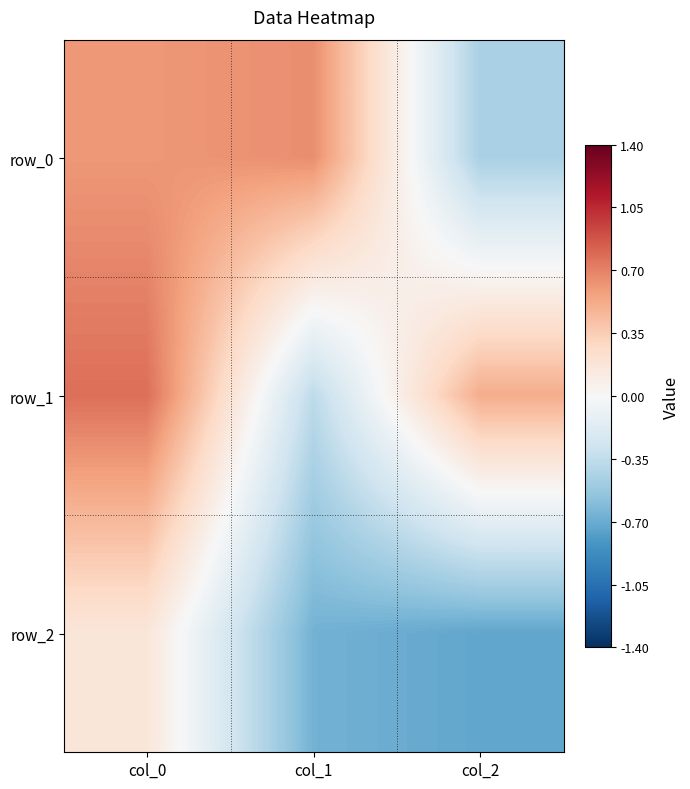

How many values in the row_0 series are below 0?

1